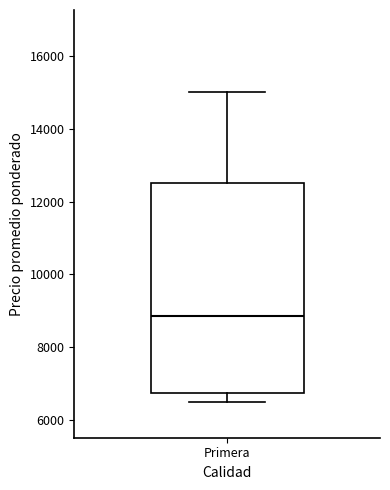

Transcribe this box plot: give where the median line is, the range the box spans, and where the two whiskers end, as read against the y-axis. The values are not printed on the chart, so give them approximately, as read against the axis.

median 8800, box 6800 to 12600, whiskers 6600 to 15000